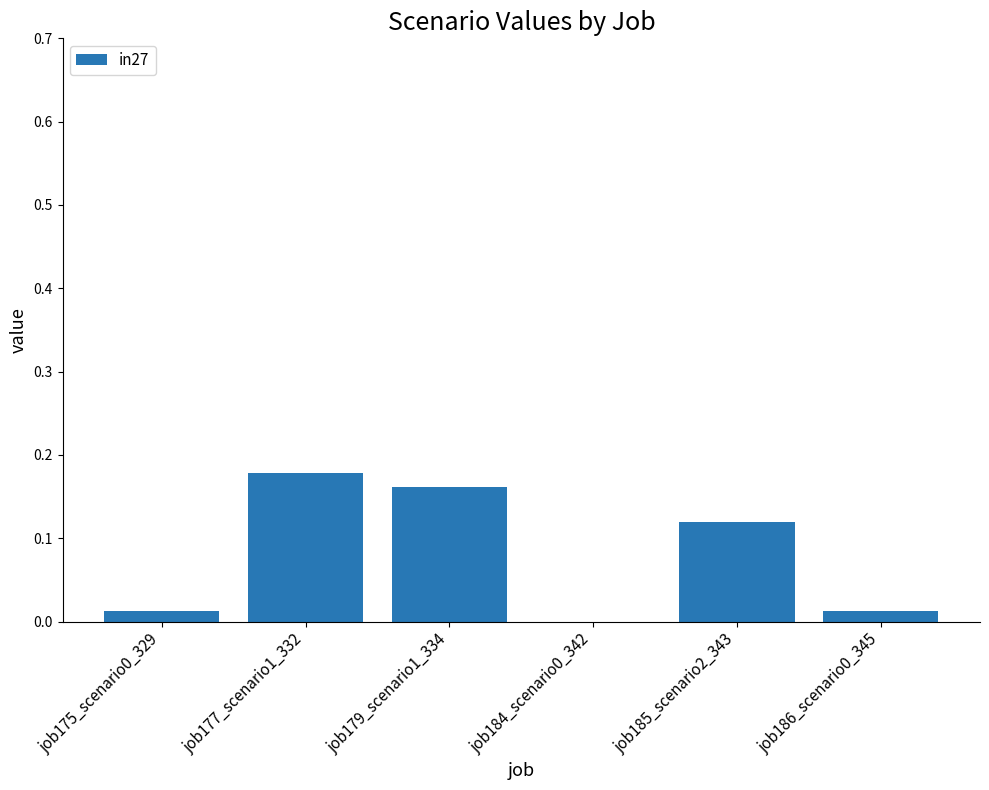

Which category has the highest value across all series?

job177_scenario1_332